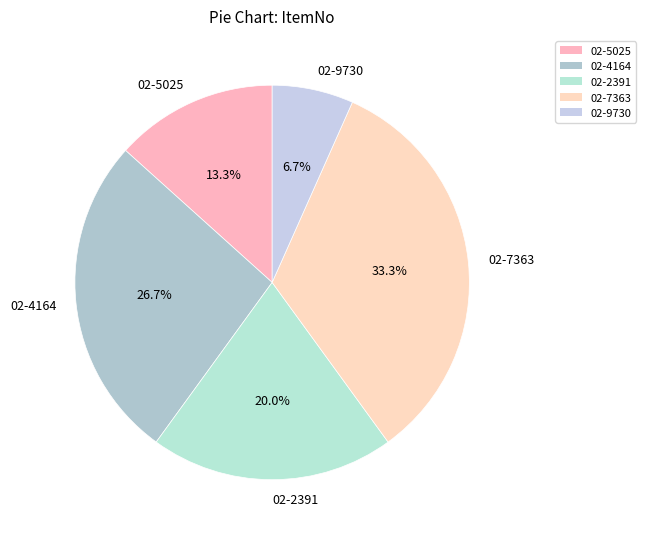

What portion of the pie excludes 02-2391?

80.0%